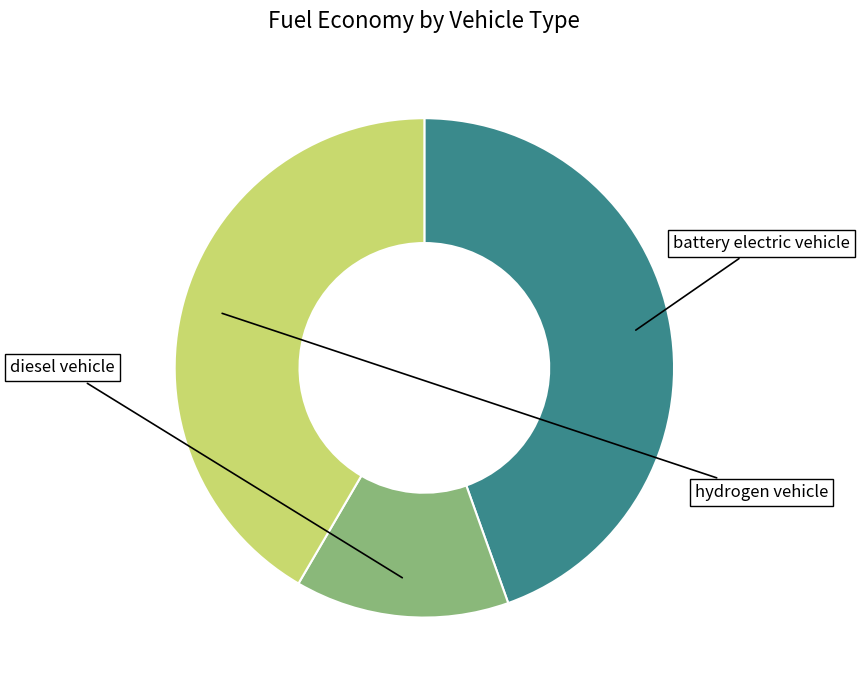

To the nearest percent, what is the difference between the diesel vehicle and battery electric vehicle slice percentages?

31%